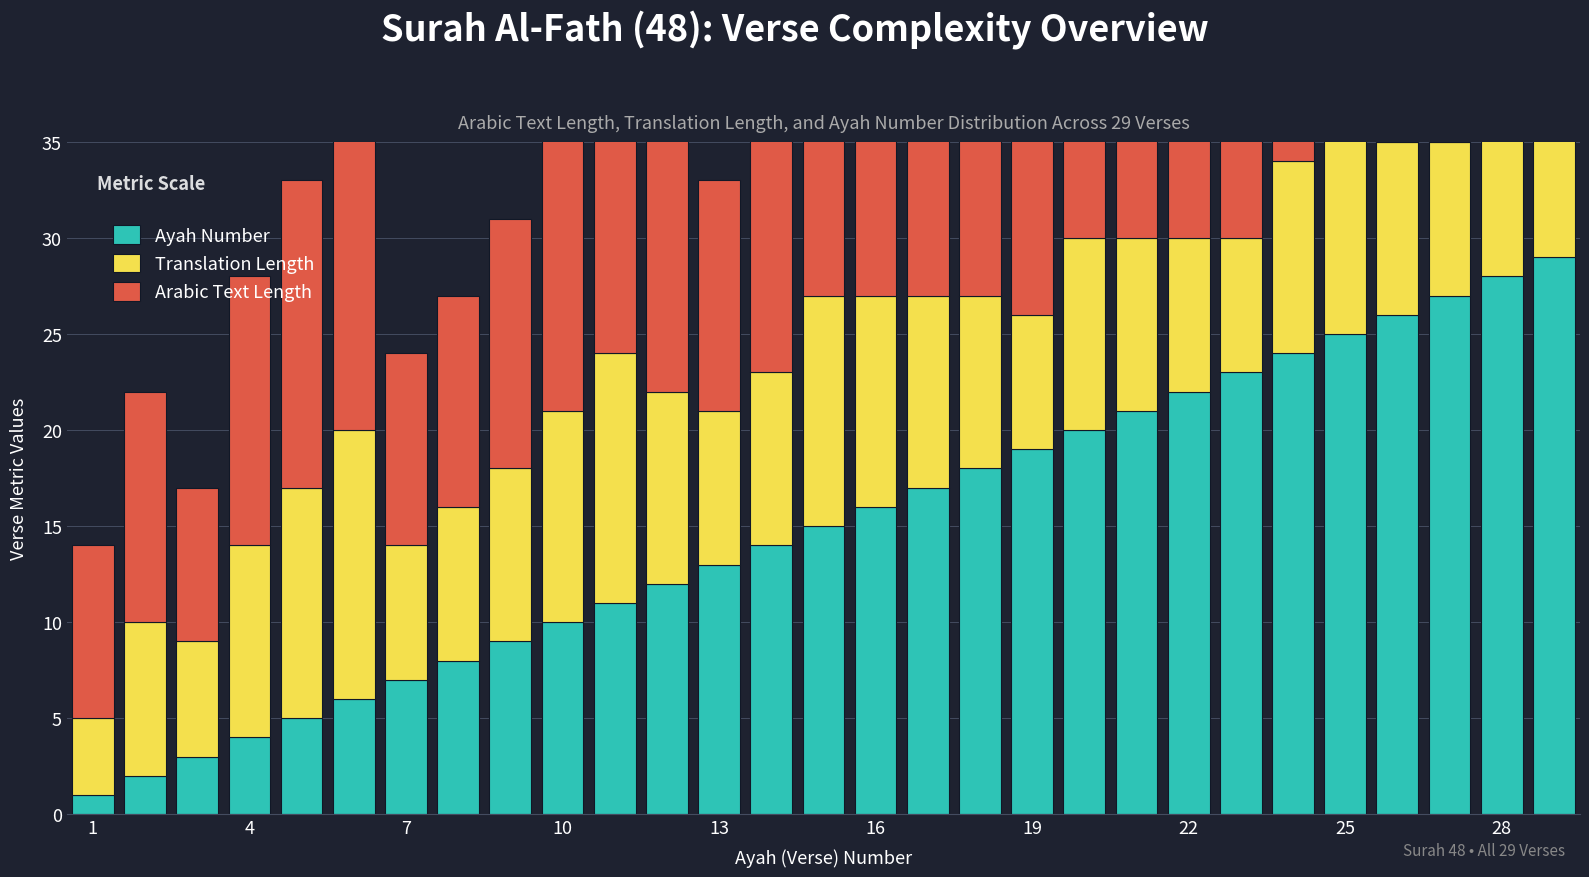

What is the spread (max minus min) of values at 22?

14